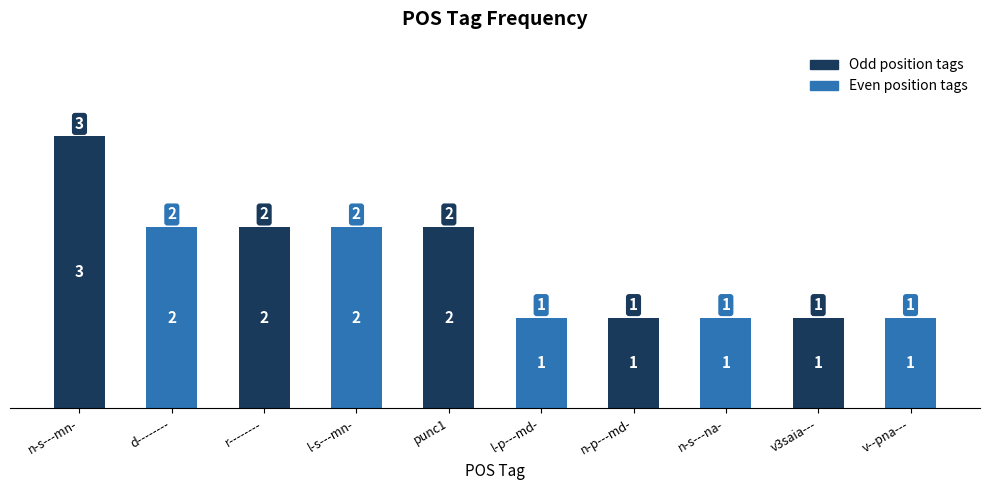

Does the chart contain any negative values?

No